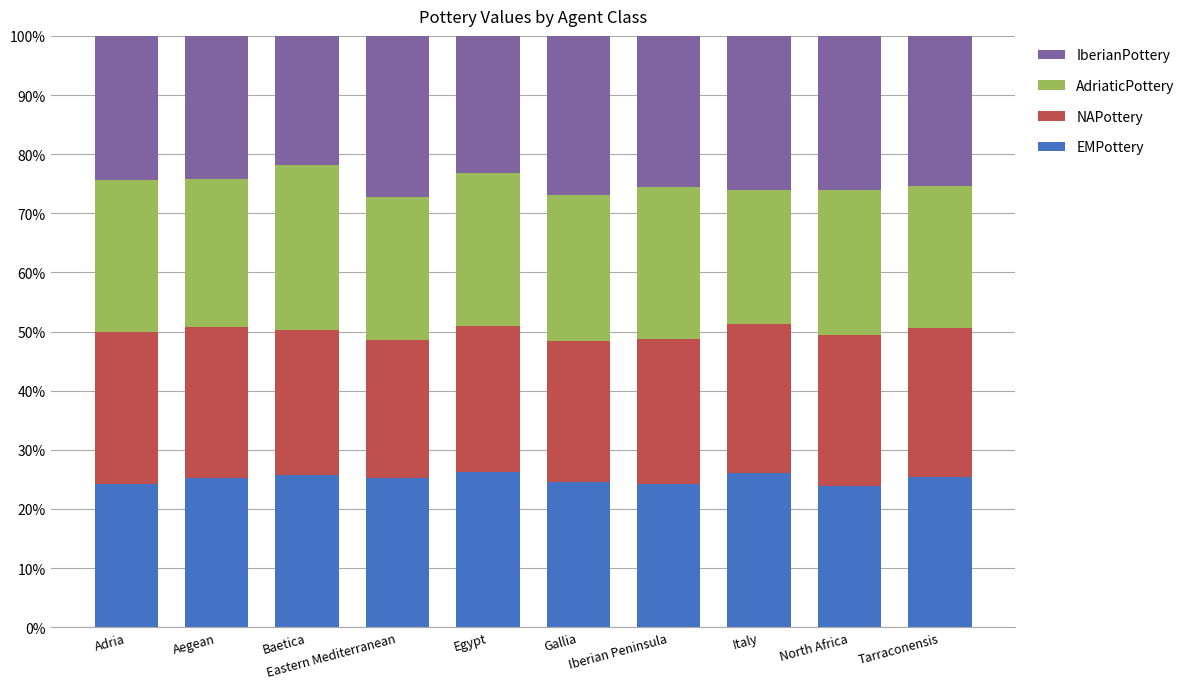

What is the difference between the EMPottery values at Eastern Mediterranean and Gallia?

0.6